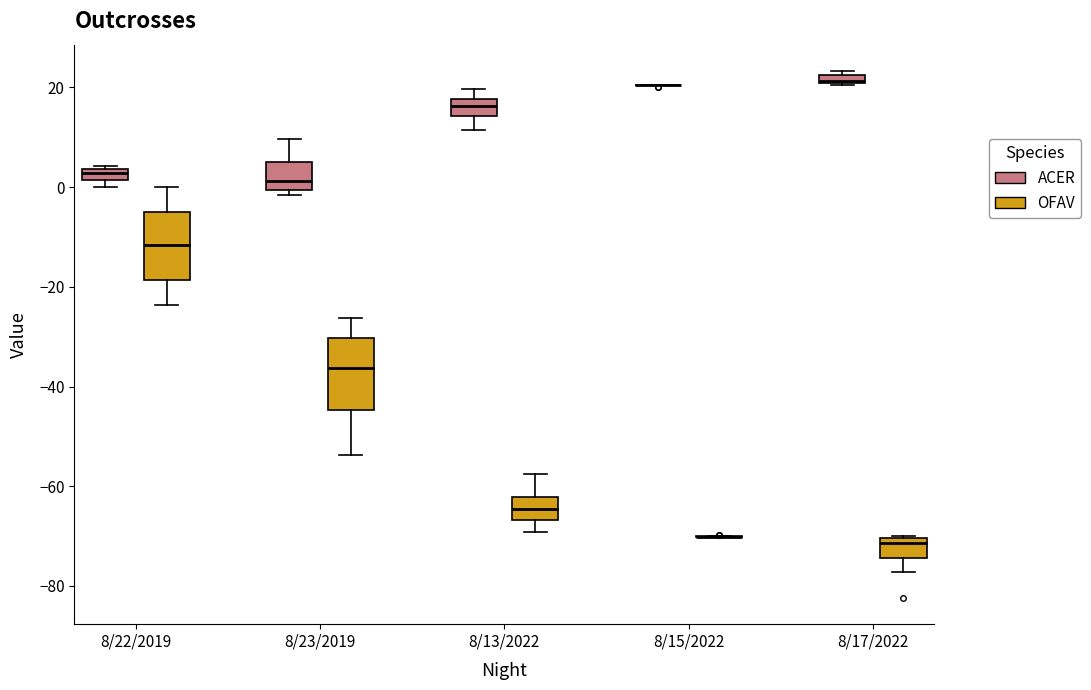

Where is the lower edge of the box for 8/13/2022 (OFAV) on the y-axis? The values are not printed on the chart, so give them approximately, as read against the axis.

-66